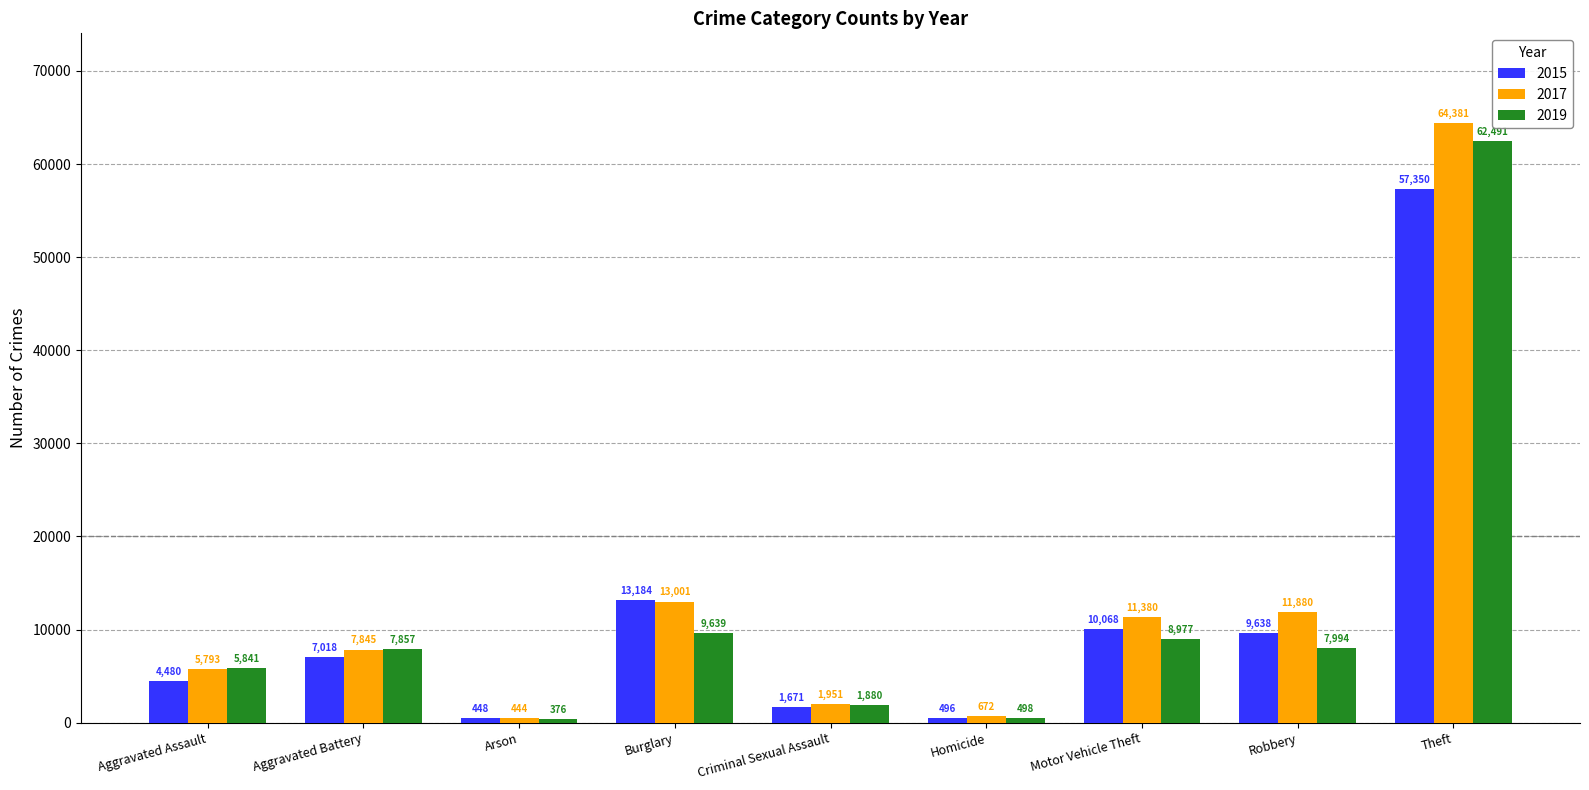

Which series has the widest spread of values?

2017